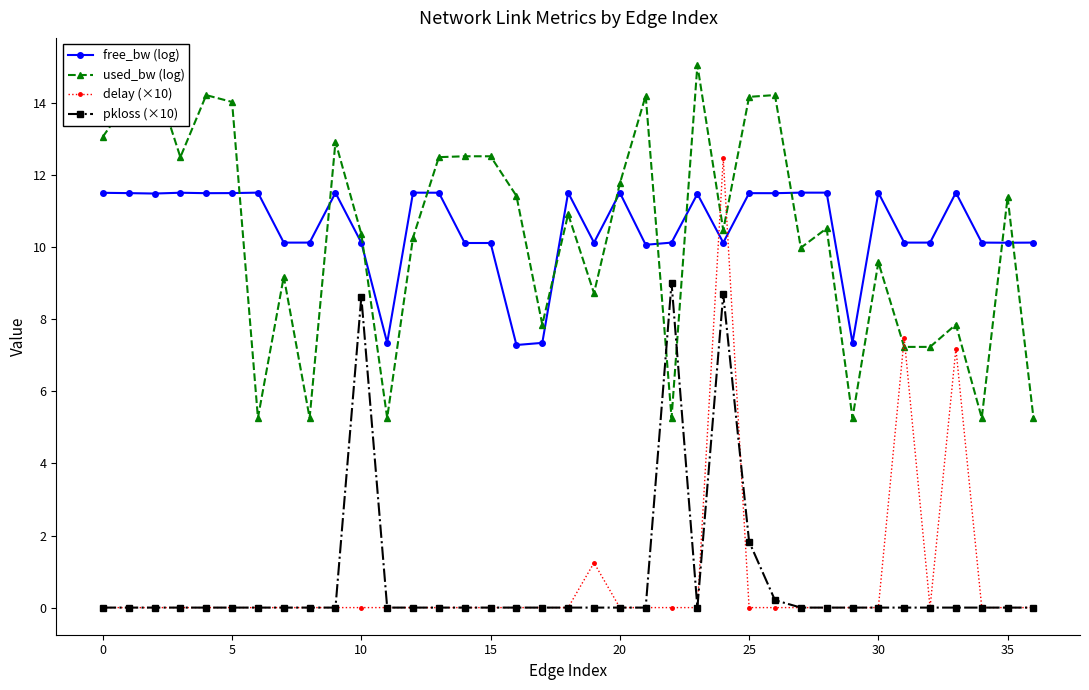

List the series in order of their peak value, highest first.

used_bw (log), delay (×10), free_bw (log), pkloss (×10)